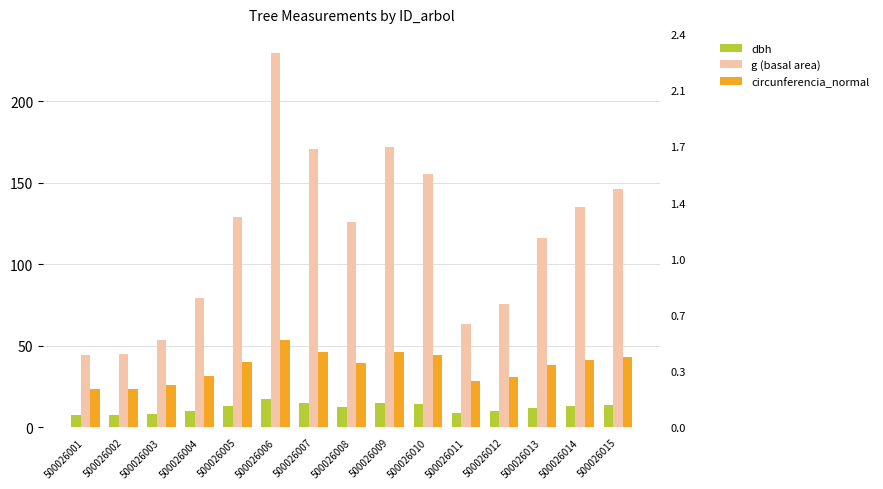

Rank the categories by circunferencia_normal value from highest to lowest.

500026006, 500026009, 500026007, 500026010, 500026015, 500026014, 500026005, 500026008, 500026013, 500026004, 500026012, 500026011, 500026003, 500026002, 500026001